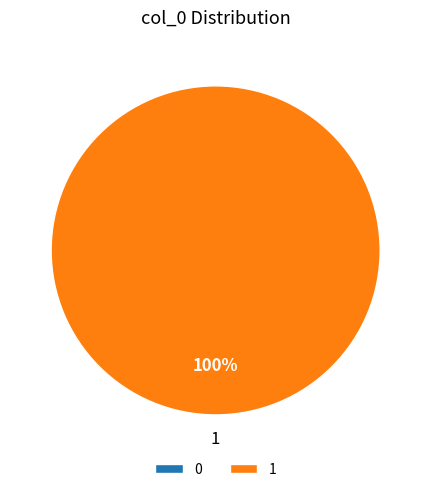

To the nearest percent, what percentage of the pie is 1?

100%